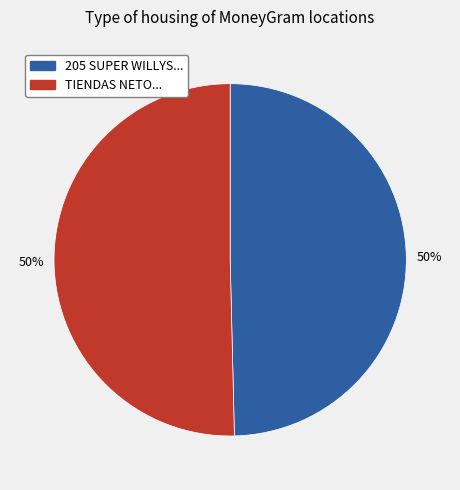

True or false: TIENDAS NETO... accounts for 50% of the total.

True